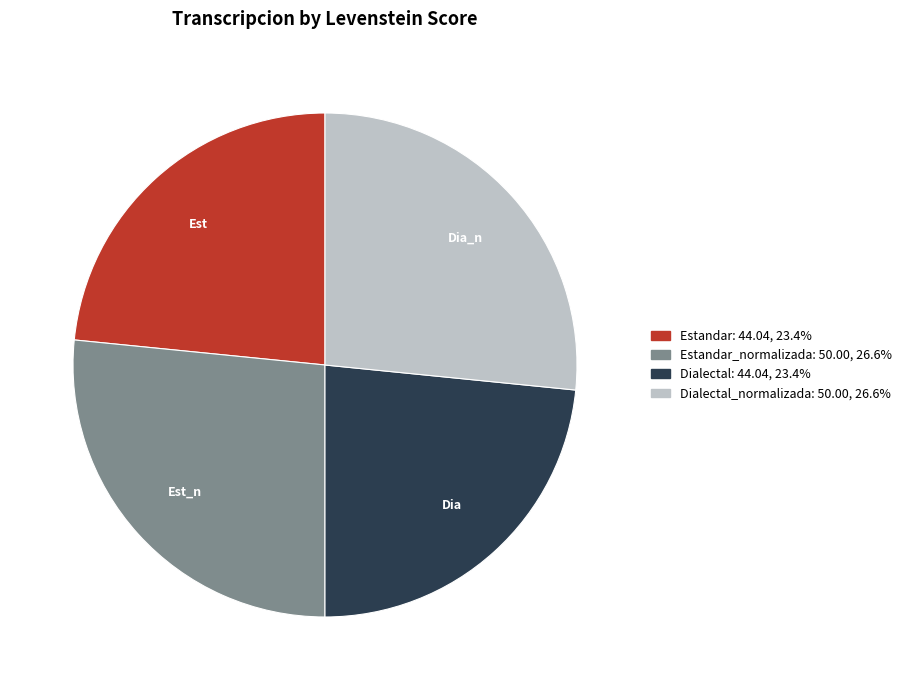

Is there a majority slice in this chart?

No